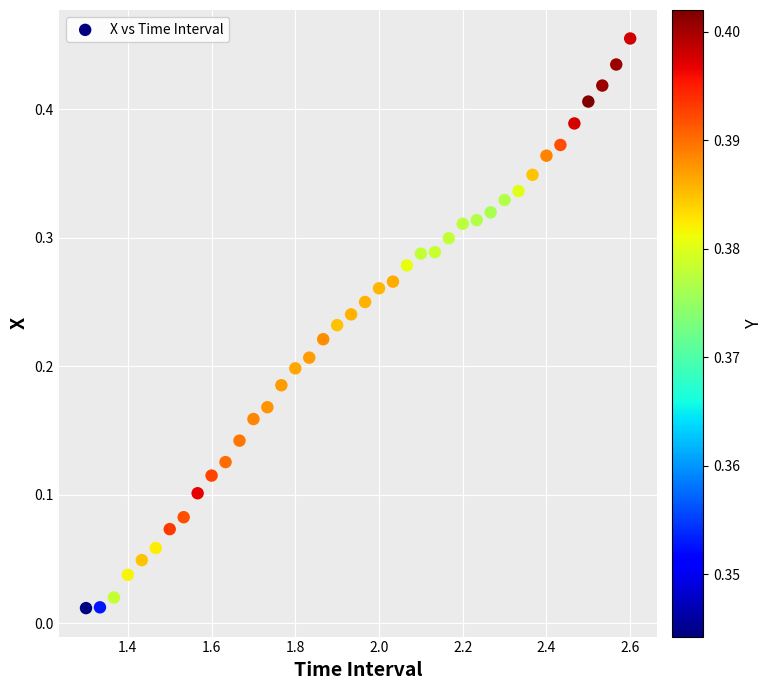

What is the range of X values (max minus min)?

1.3